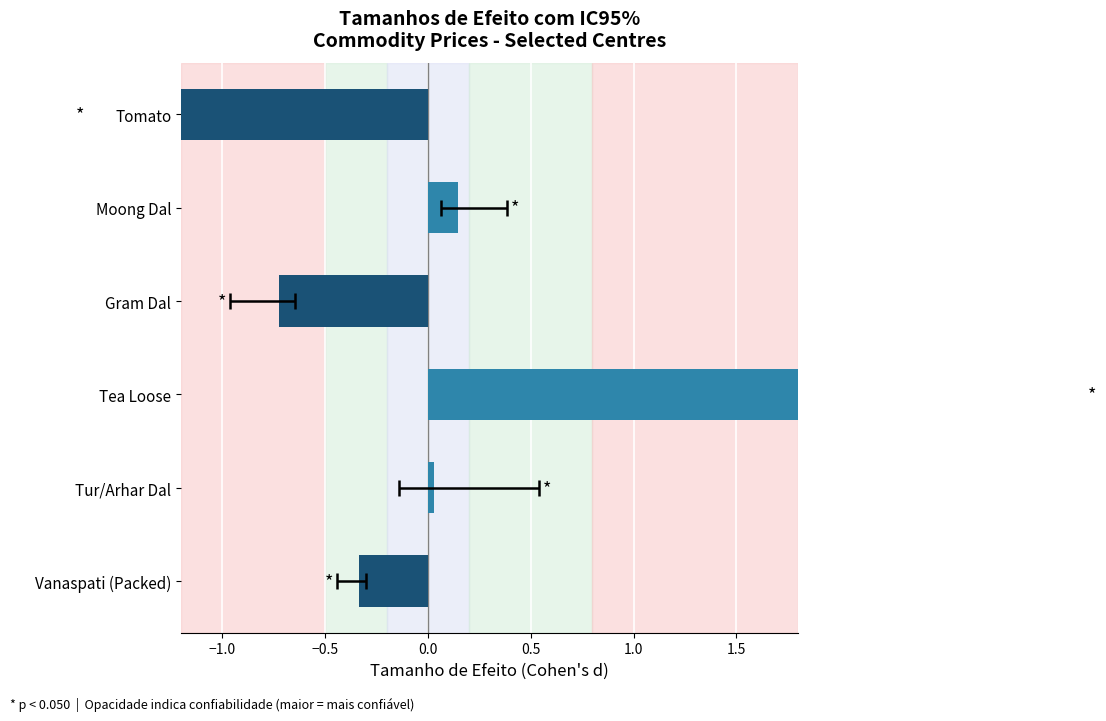

Is it true that the value at Moong Dal is 0.1?

False